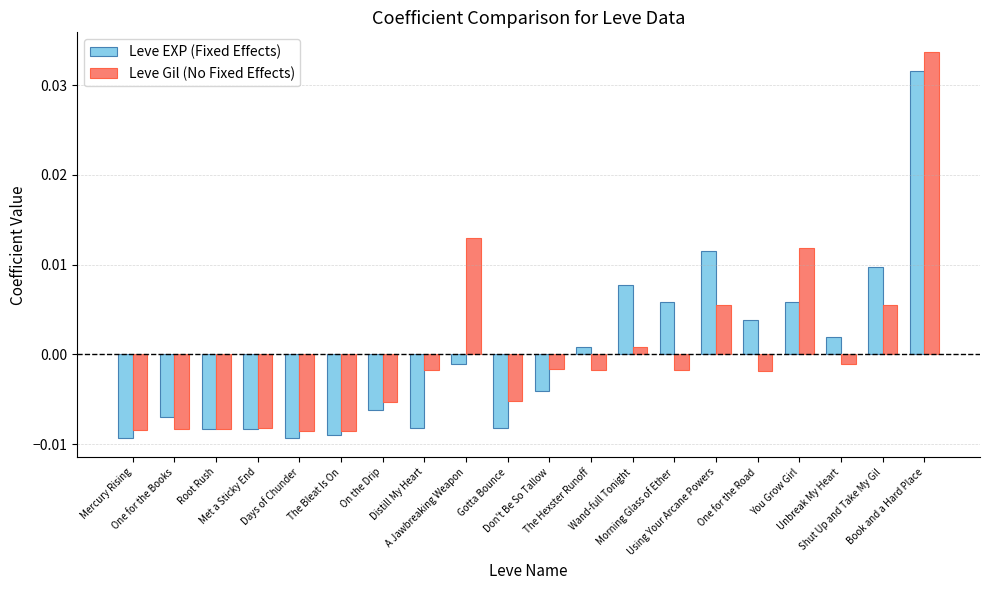

List the series in order of their peak value, lowest first.

Leve EXP (Fixed Effects), Leve Gil (No Fixed Effects)